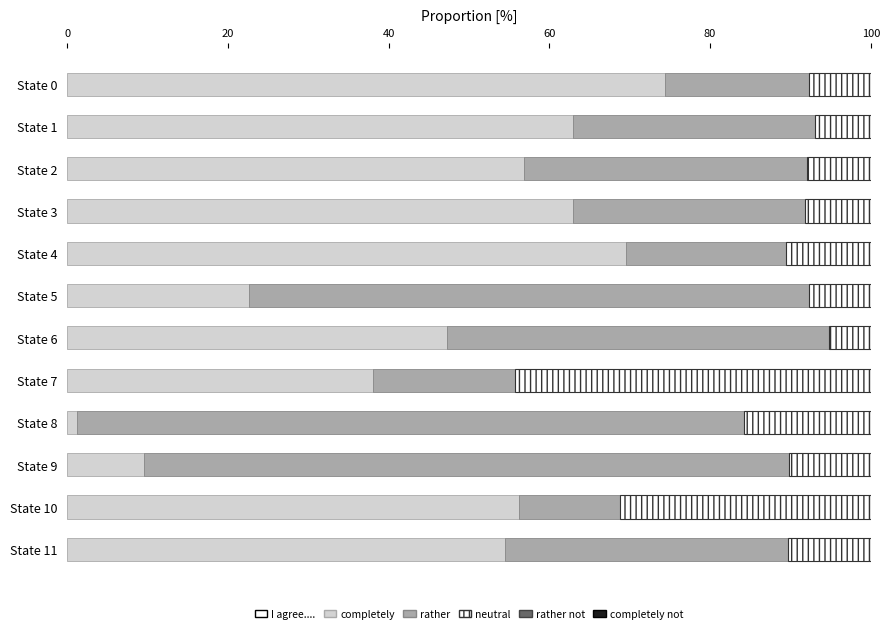

At which label is rather closest to 47?

State 6